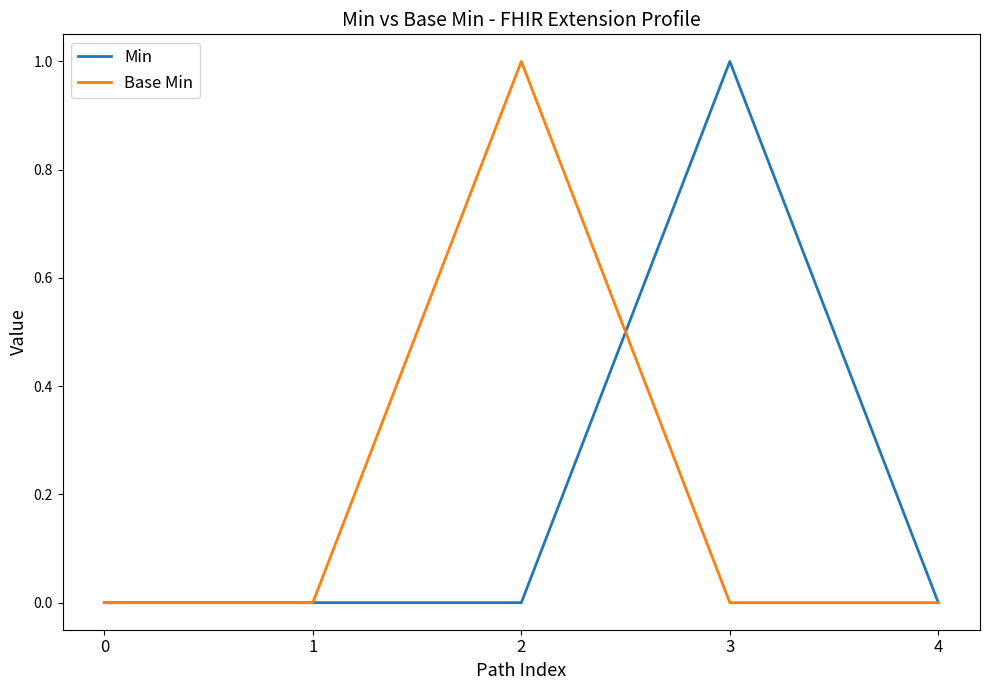

What is the sum of the Min values at 3 and 1?

1